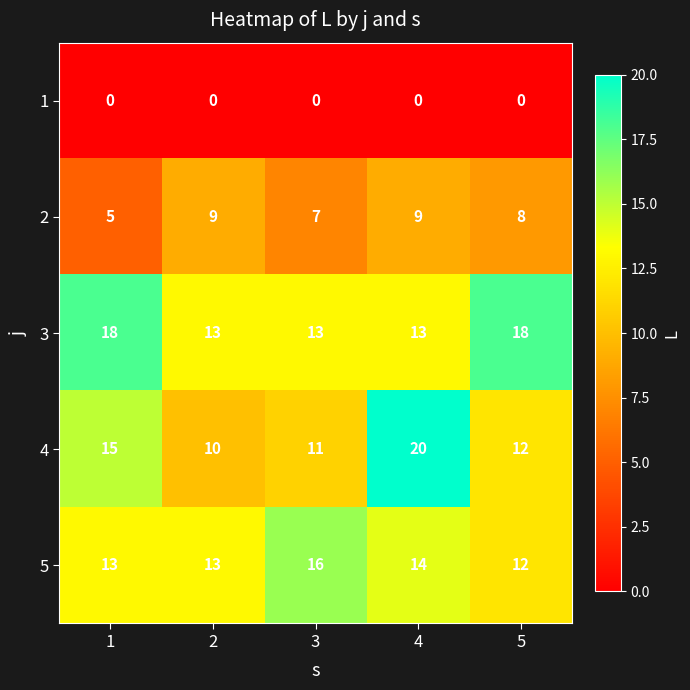

Reading left to right, list all the values displayed in this chart.

1: 1=0	2=0	3=0	4=0	5=0
2: 1=5	2=9	3=7	4=9	5=8
3: 1=18	2=13	3=13	4=13	5=18
4: 1=15	2=10	3=11	4=20	5=12
5: 1=13	2=13	3=16	4=14	5=12